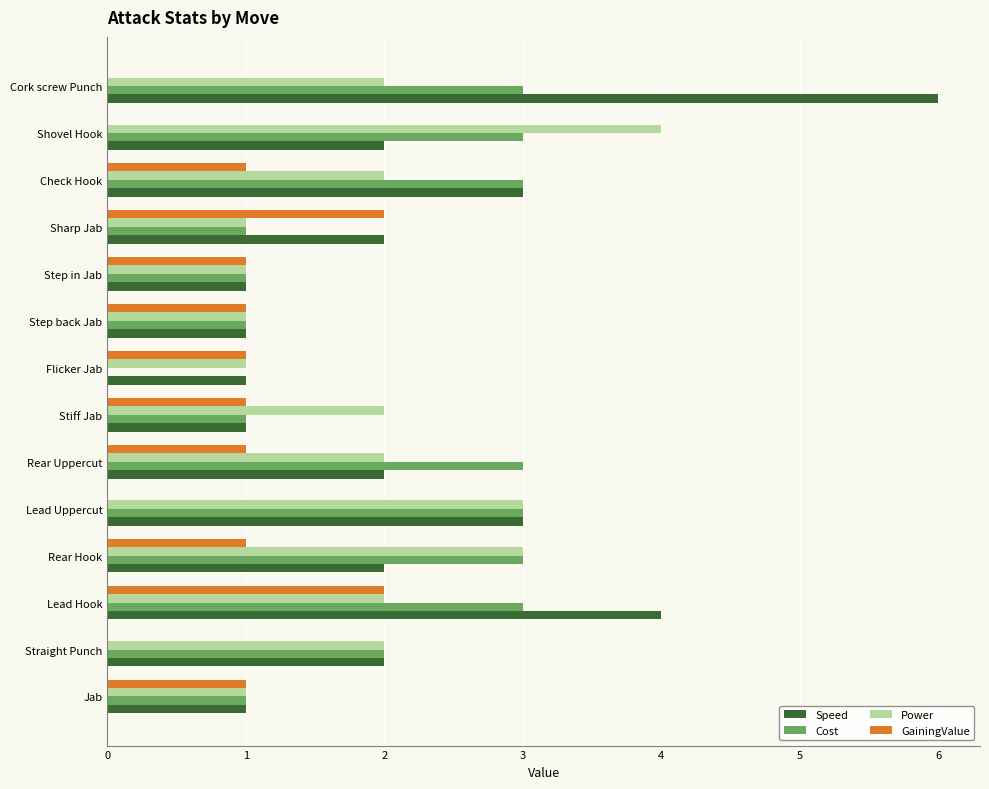

What is the total value across all series at Stiff Jab?

5